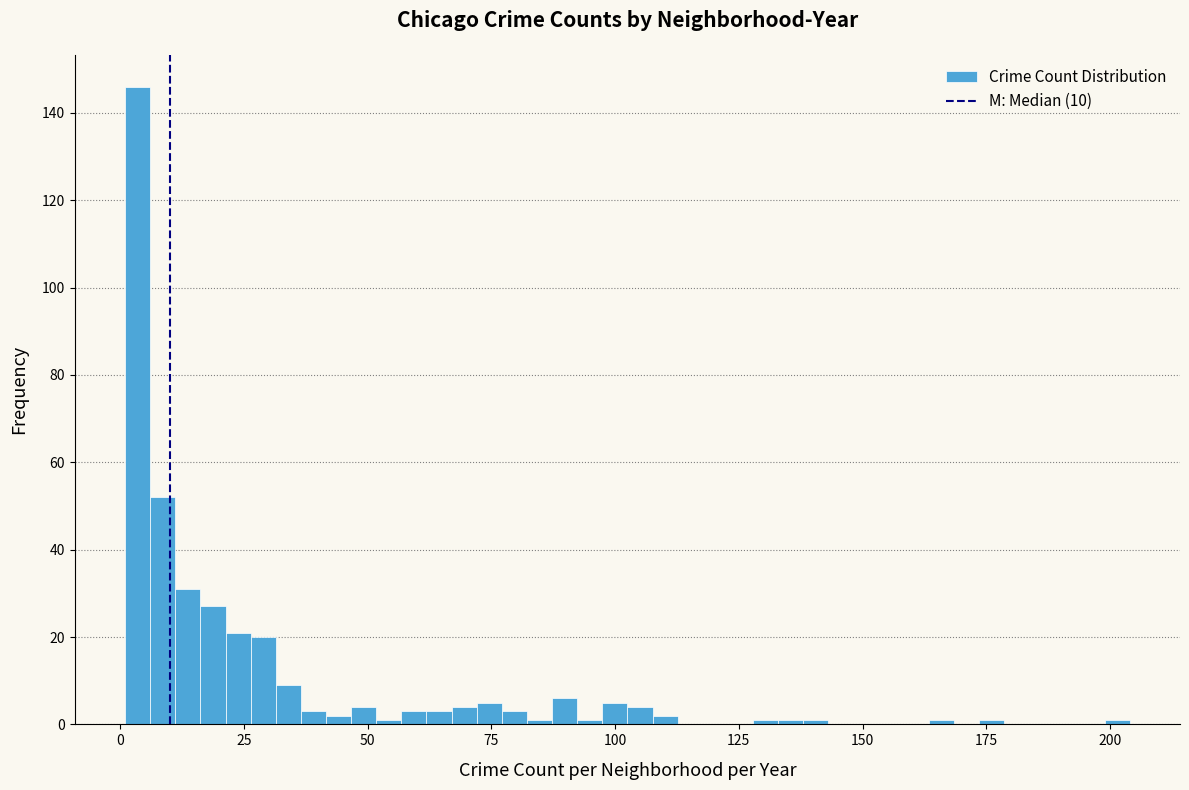

Around what value on the x-axis is the tallest bar? Give the approximate position of its centre, as read against the axis.

5